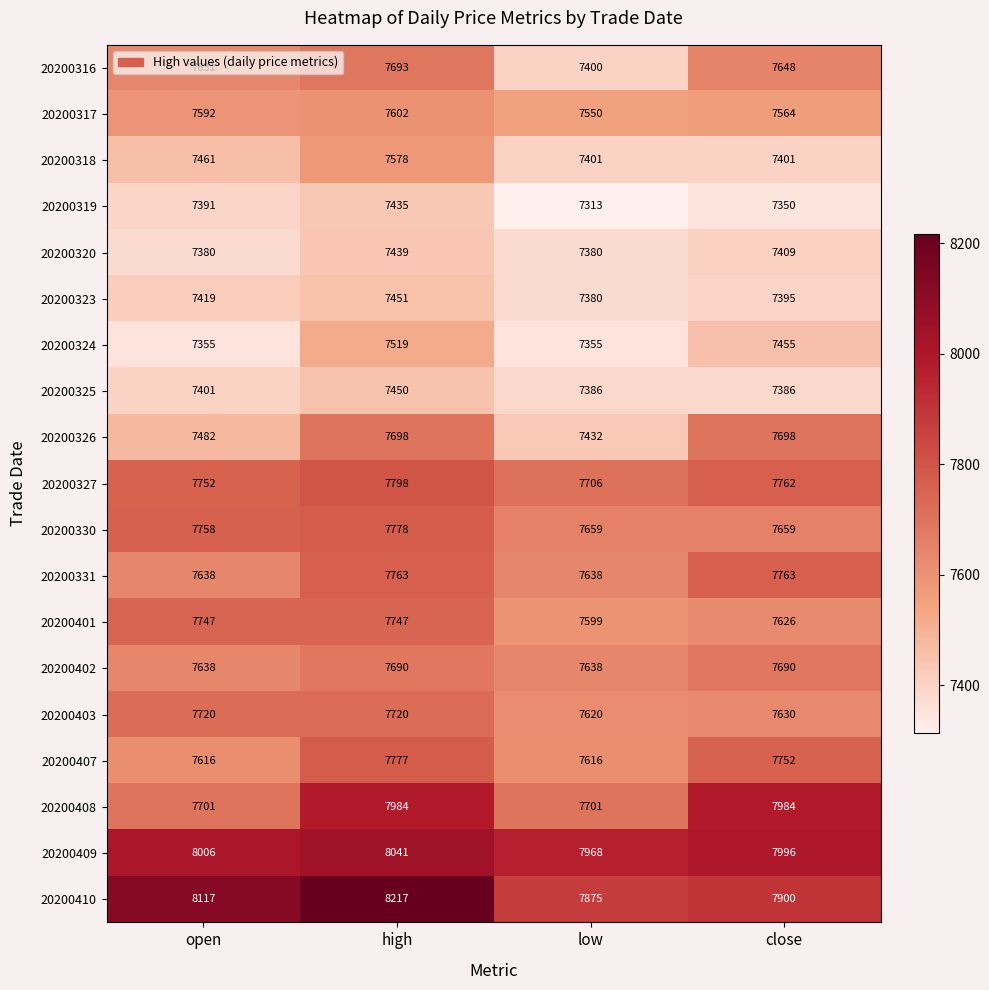

Where is 20200319 nearest to the value 7374?

open